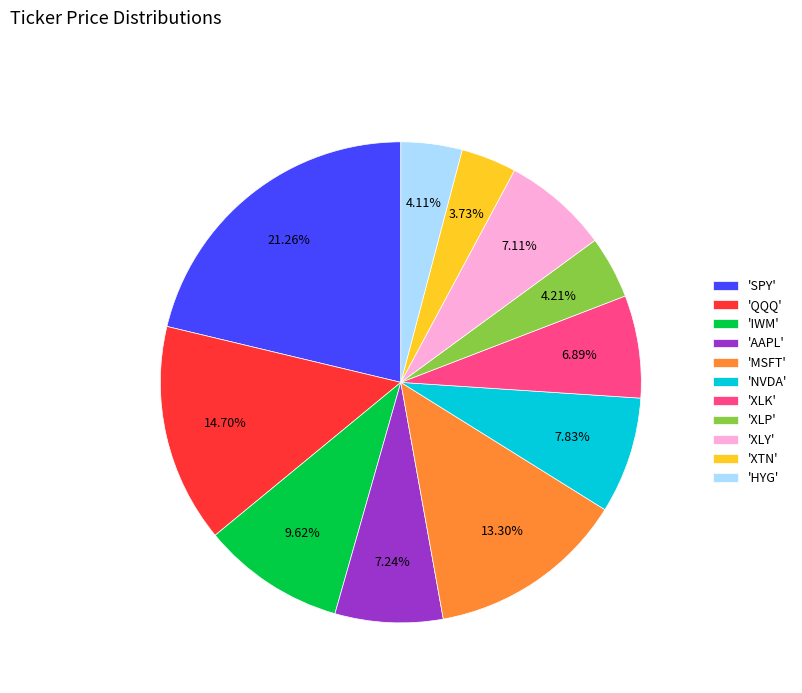

Which category has the biggest portion of the pie?

'SPY'